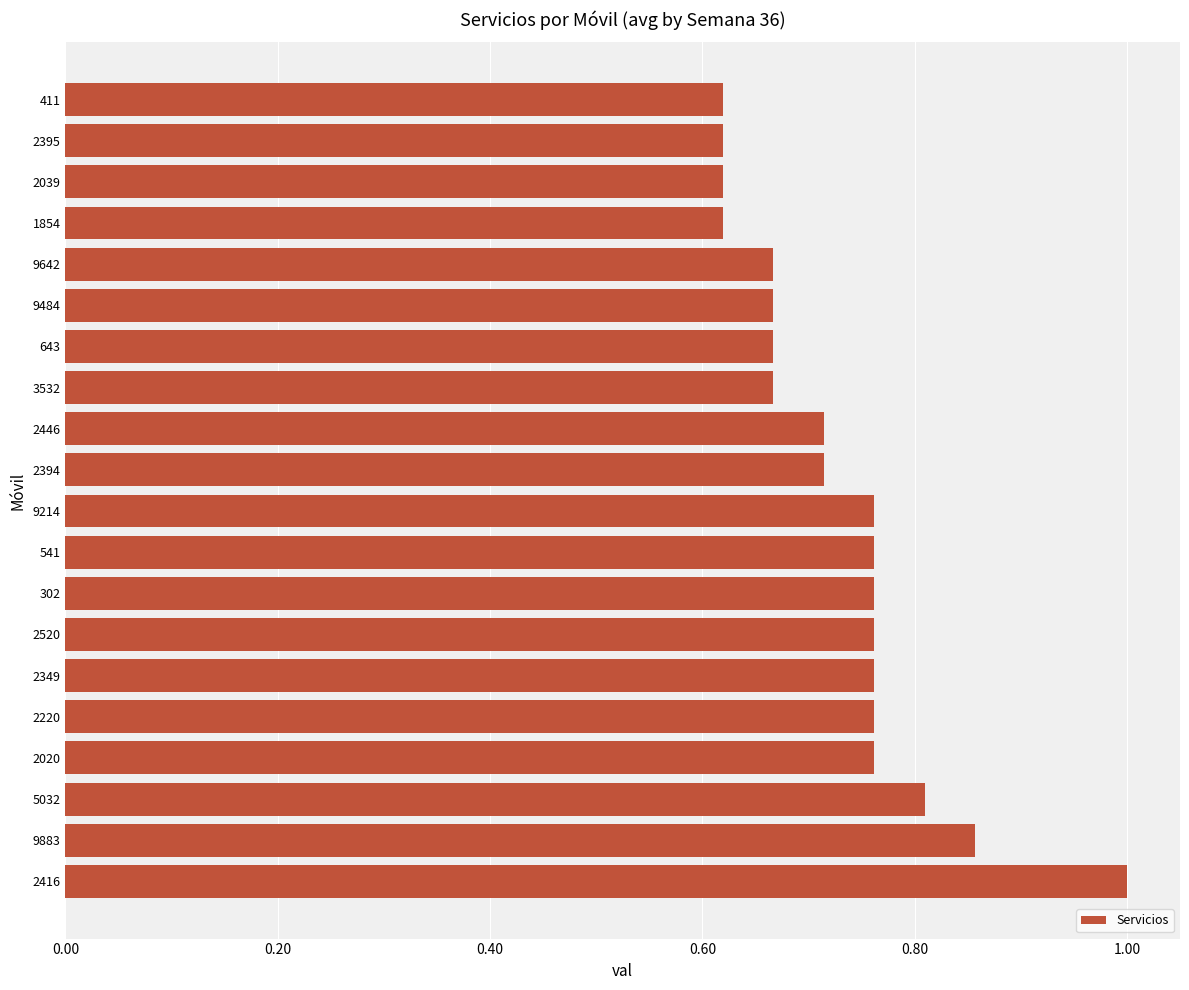

Are the bars grouped side by side (vs. stacked)?

No